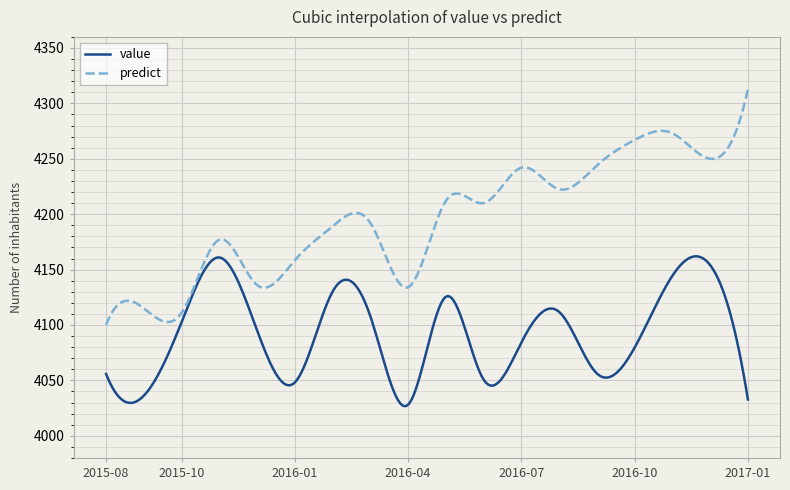

In predict, how many points are lower than both neighbors (excluding endpoints)?

6